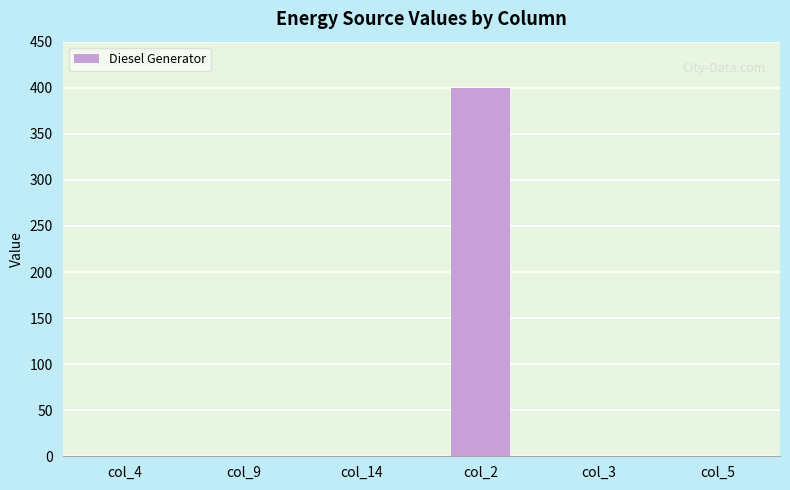

What is the maximum value shown in the chart?

400